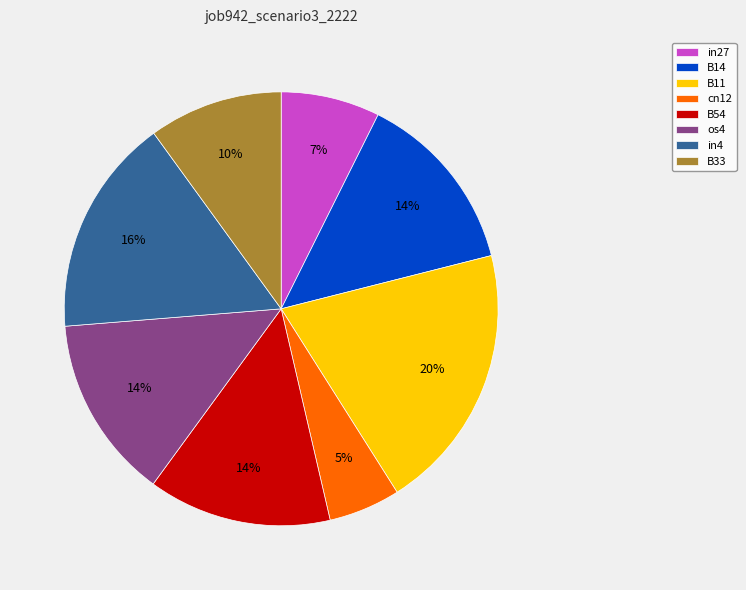

How many slices are in this pie chart?

8